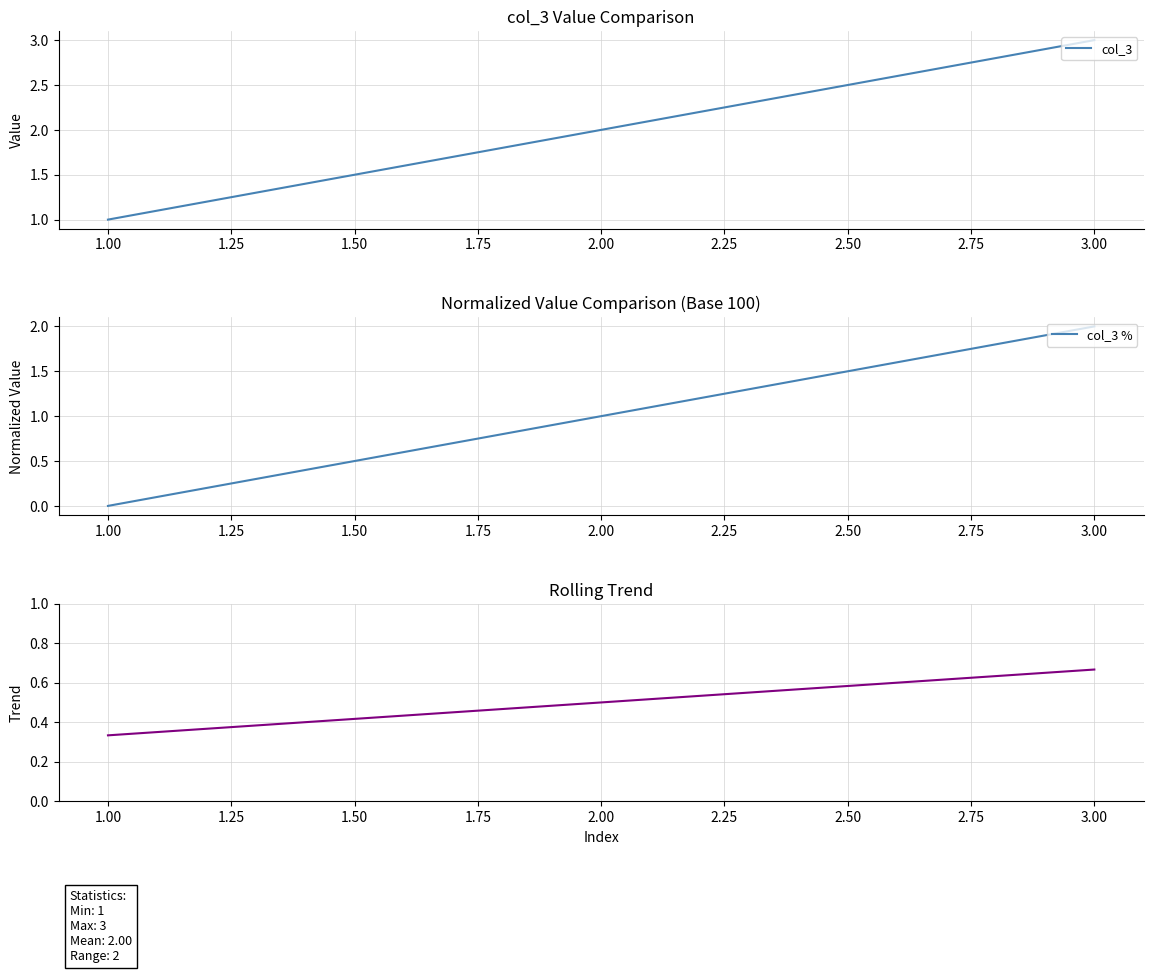

What is the average value of the col_3 series?

2